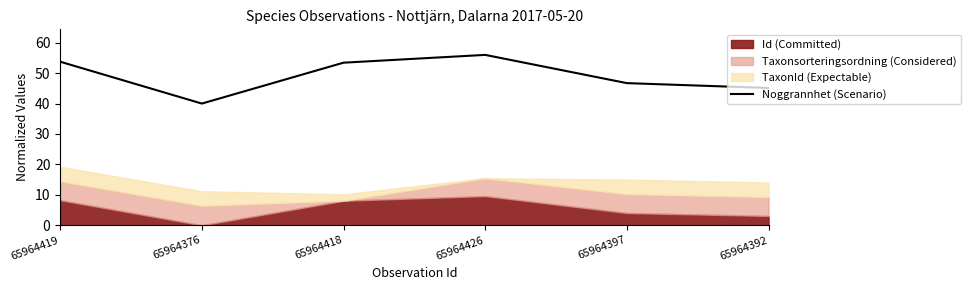

Which category has the highest value across all series?

65964426